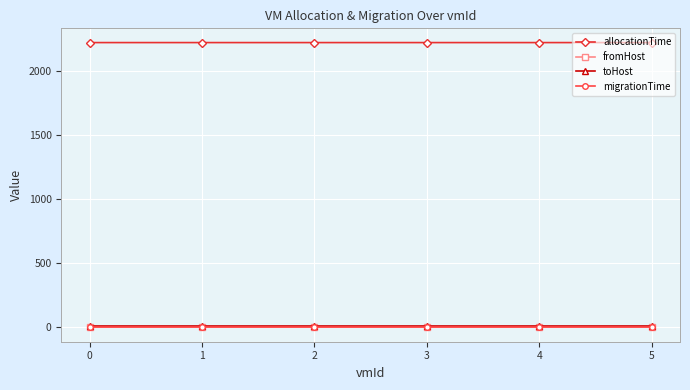

At 3, list the series in order from smallest to largest.

fromHost, migrationTime, toHost, allocationTime